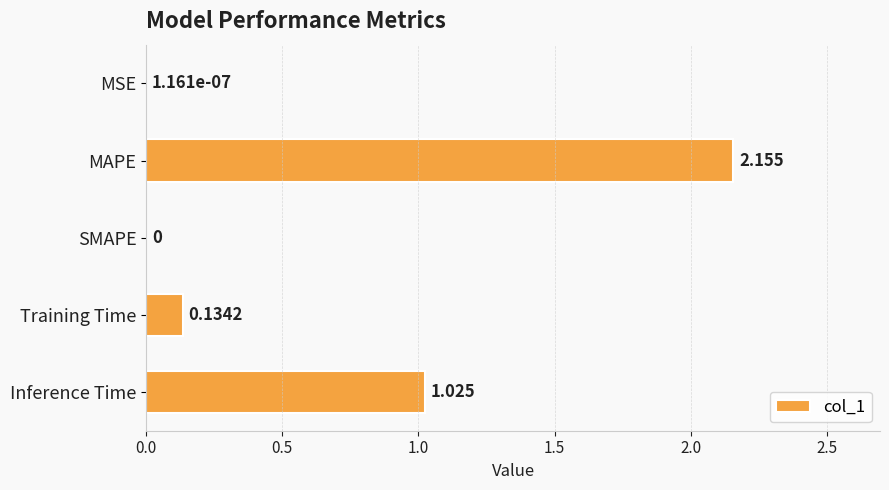

Between SMAPE and MAPE, which is larger?

MAPE